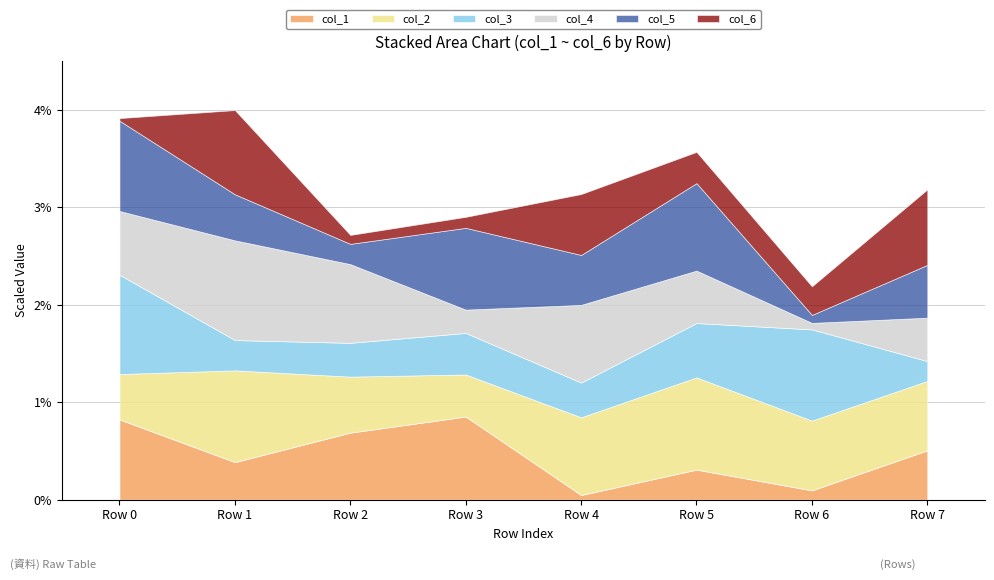

What is the total value across all series at Row 3?

2.9